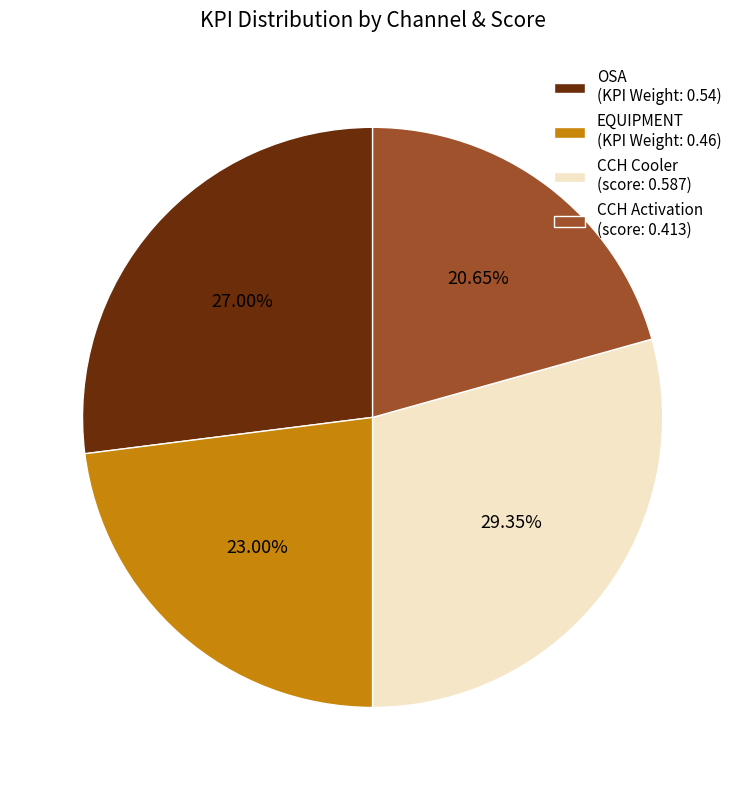

Rank the categories by value from highest to lowest.

CCH Cooler (score: 0.587), OSA (KPI Weight: 0.54), EQUIPMENT (KPI Weight: 0.46), CCH Activation (score: 0.413)